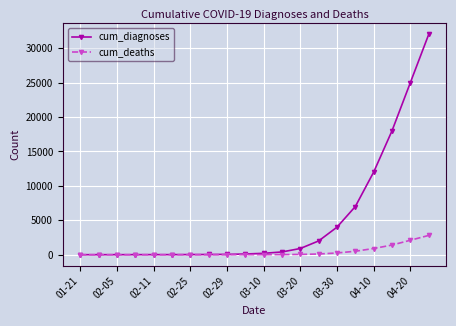

Which series has the largest total across all categories?

cum_diagnoses